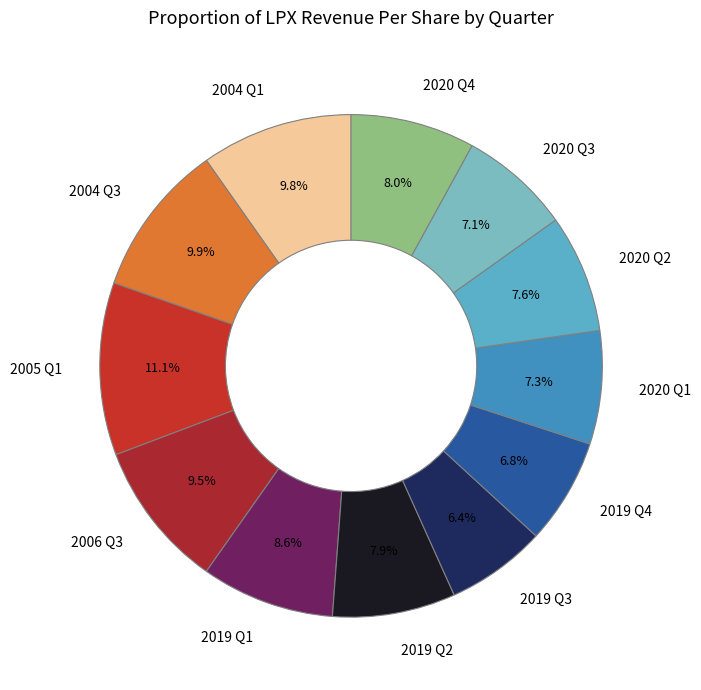

Is the sum of 2019 Q4 and 2006 Q3 greater than half?

No